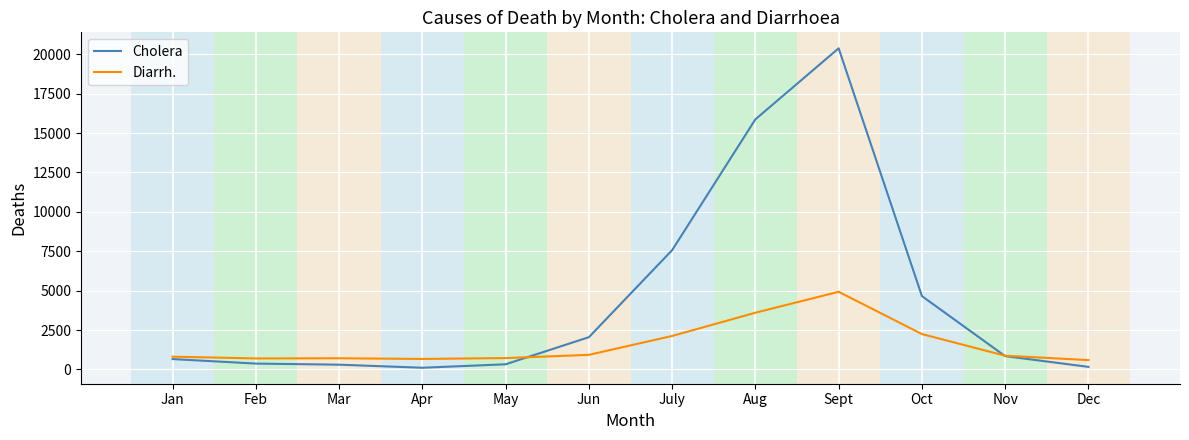

Which series changed the most between Feb and July?

Cholera